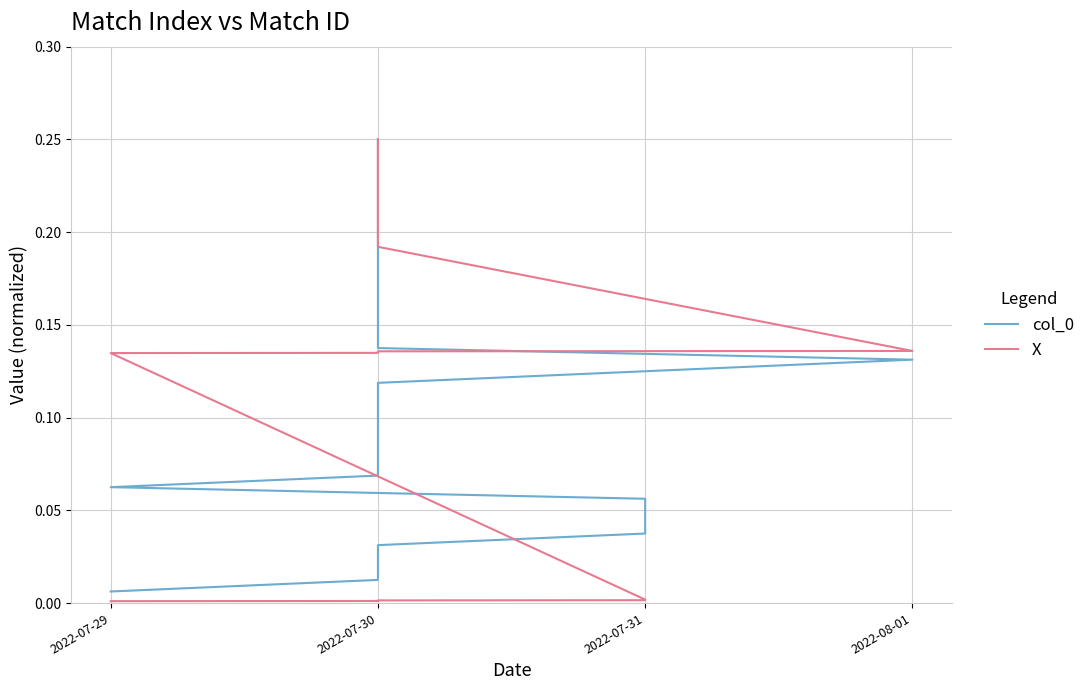

What are all the series names shown in the legend?

col_0, X